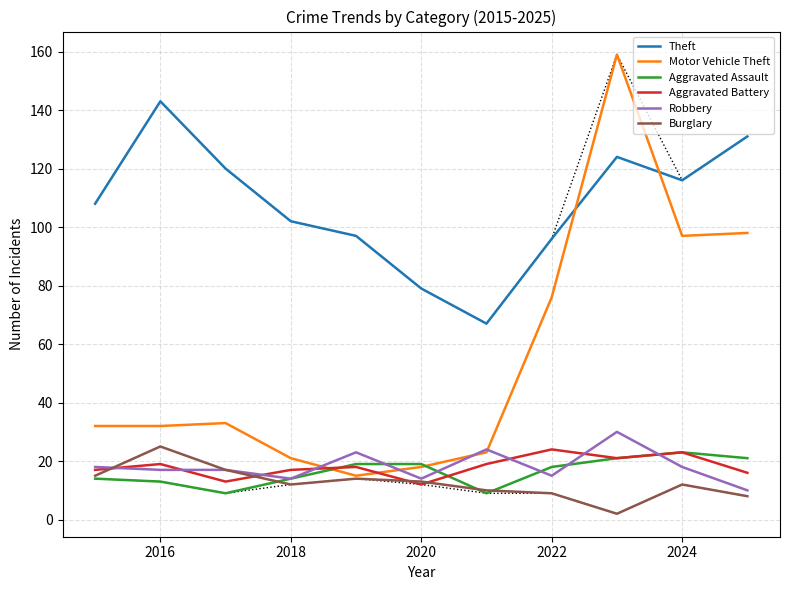

Is this an area chart (filled region under the line)?

No